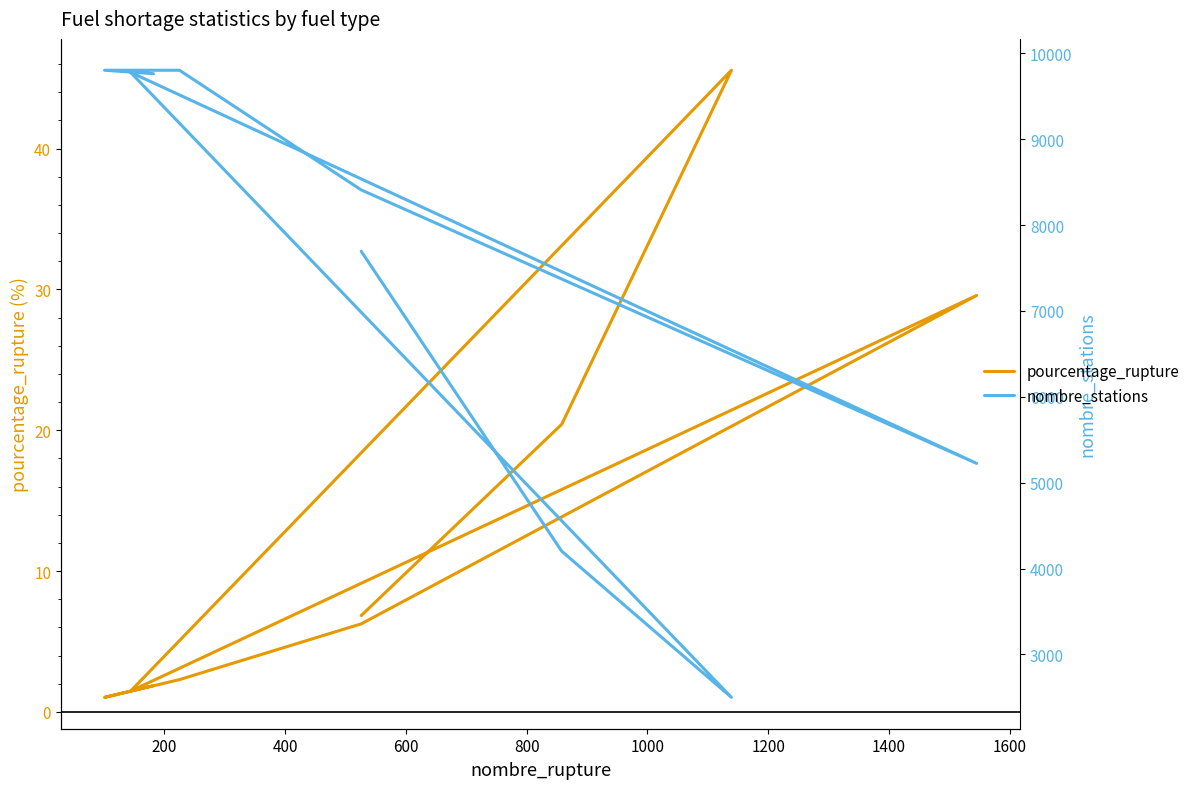

What is the minimum value for pourcentage_rupture?

1.0